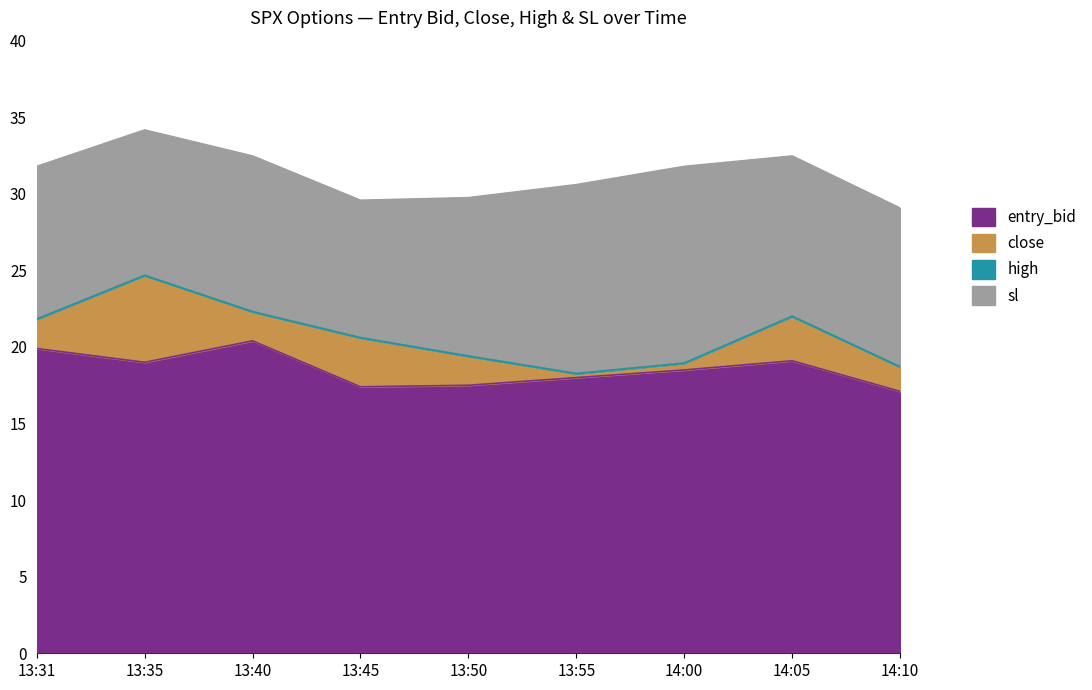

True or false: sl and close cross at least once.

False